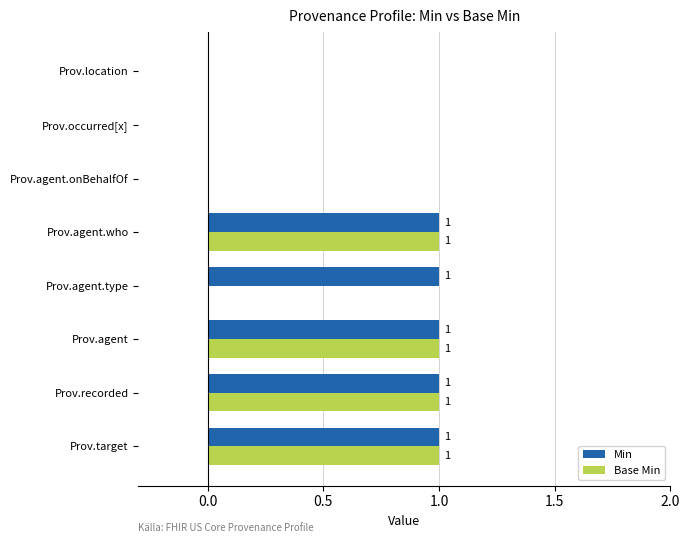

How many Min values are between 0 and 1?

8